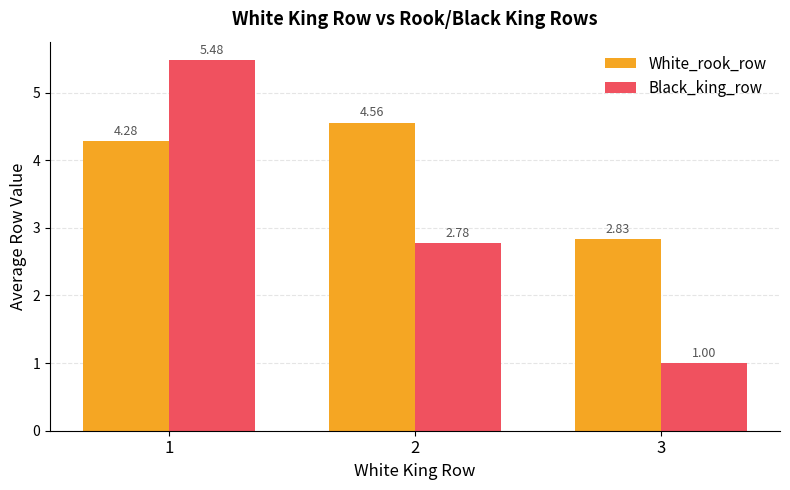

True or false: Black_king_row has a value of 1.0 at 3.

True